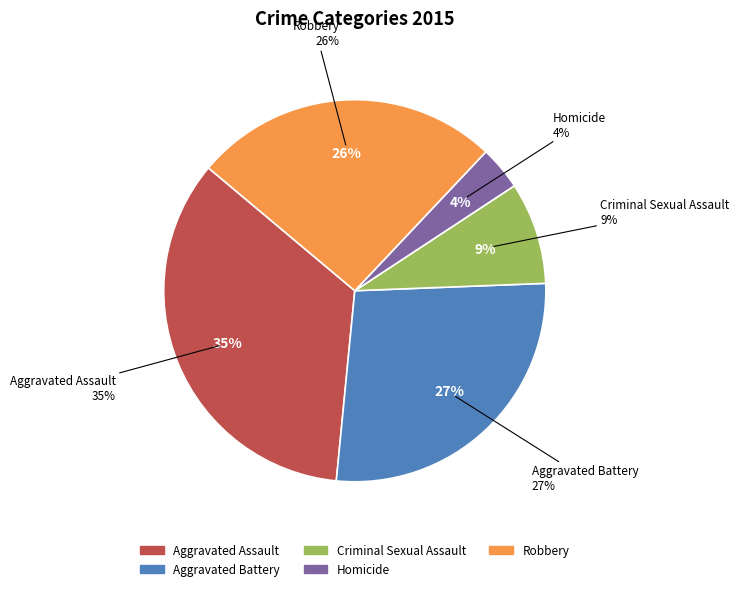

What percentage is NOT represented by Aggravated Assault?

65.4%